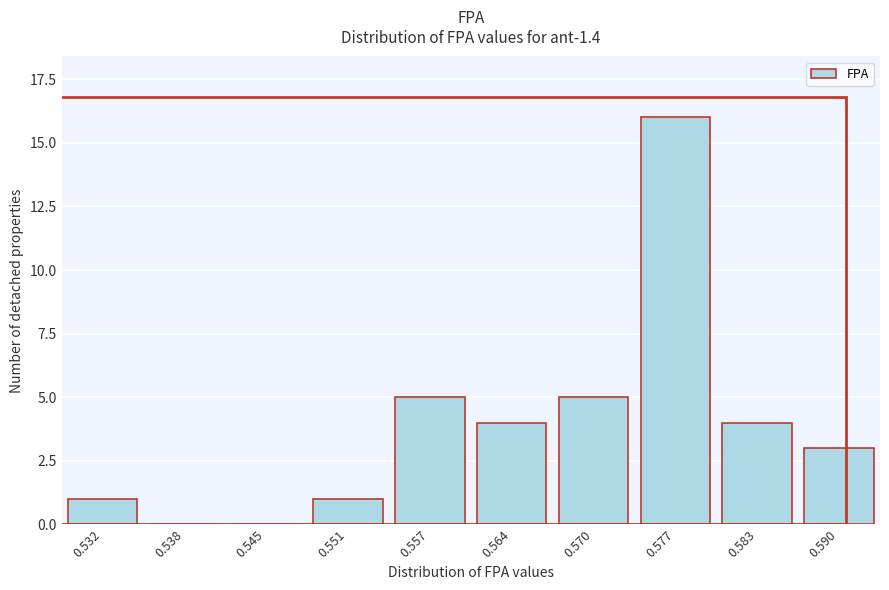

Reading left to right, list all the values displayed in this chart.

0.532=1	0.538=0	0.545=0	0.551=1	0.557=5	0.564=4	0.570=5	0.577=16	0.583=4	0.590=3